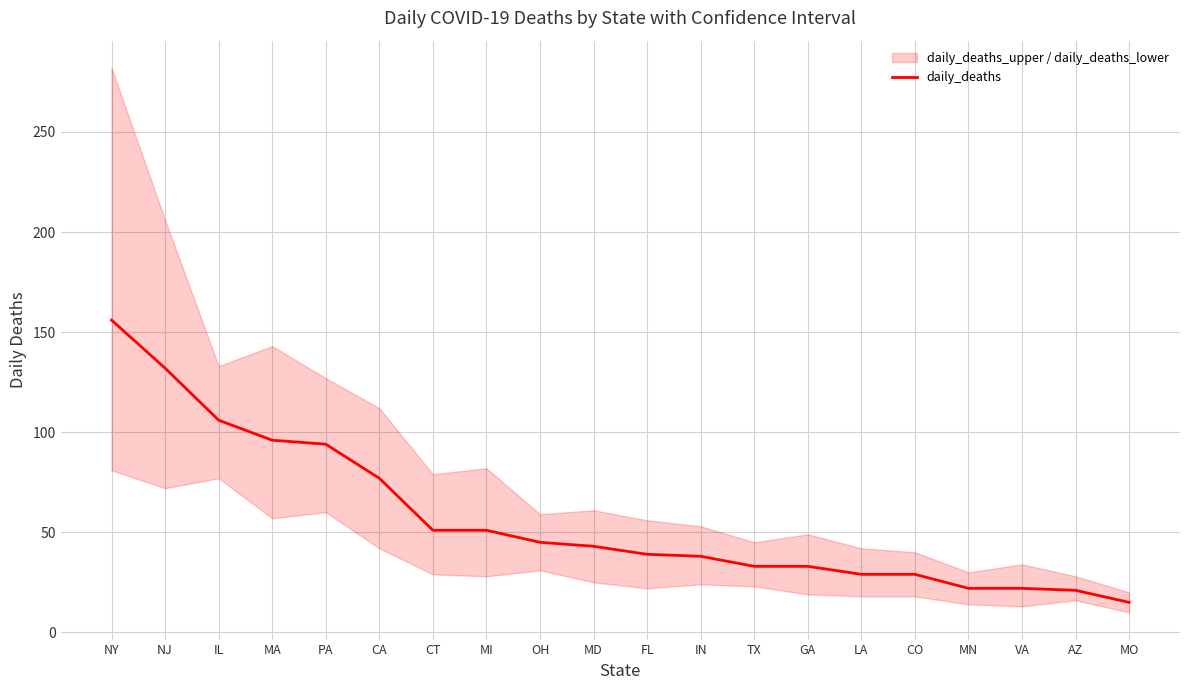

What value does the data have at PA, to the nearest 5?

95